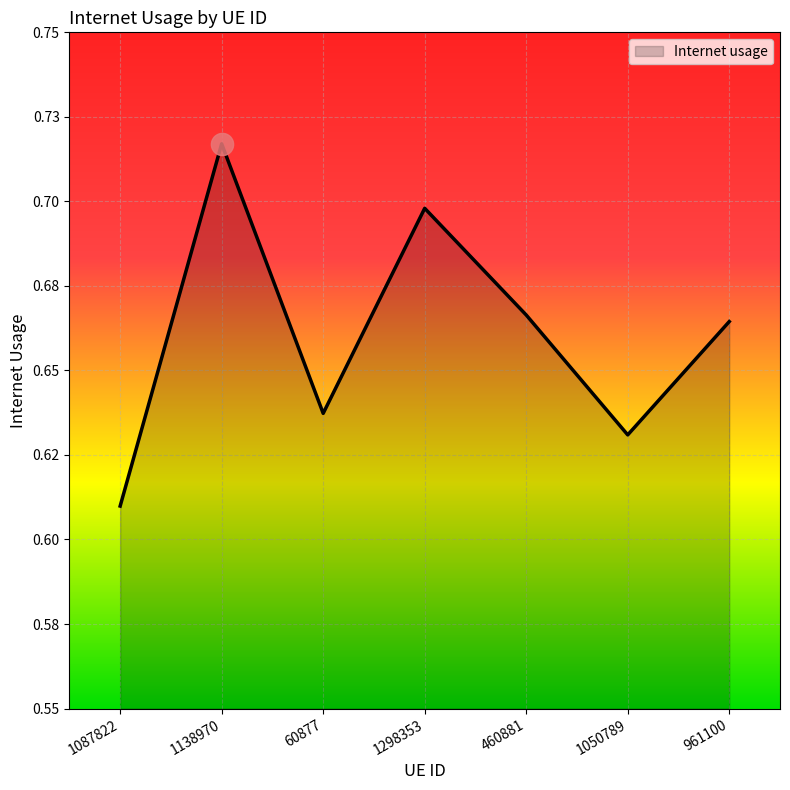

List the labels in order of value, largest first.

1138970, 1298353, 460881, 961100, 60877, 1050789, 1087822